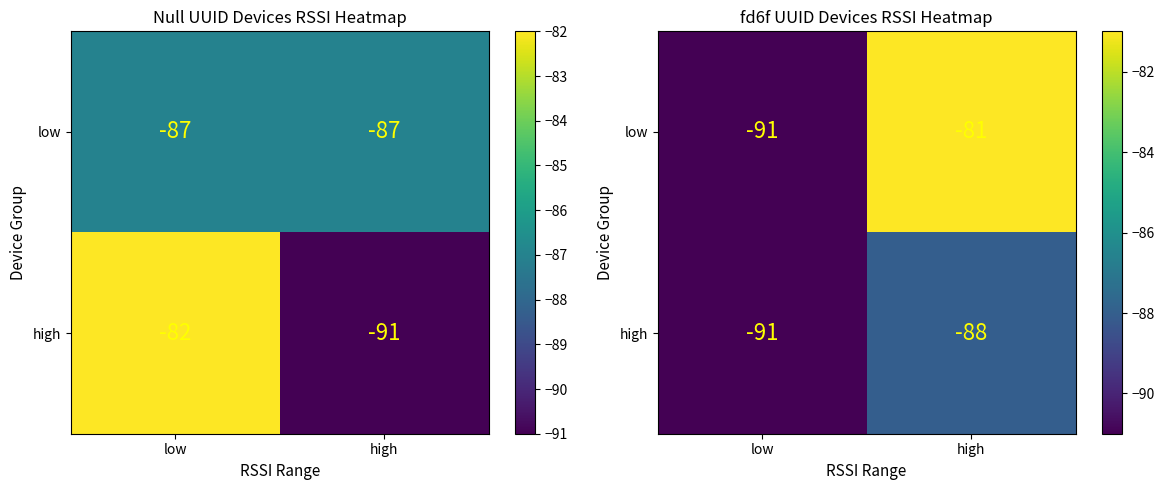

What is the lowest value of the high series?

-91